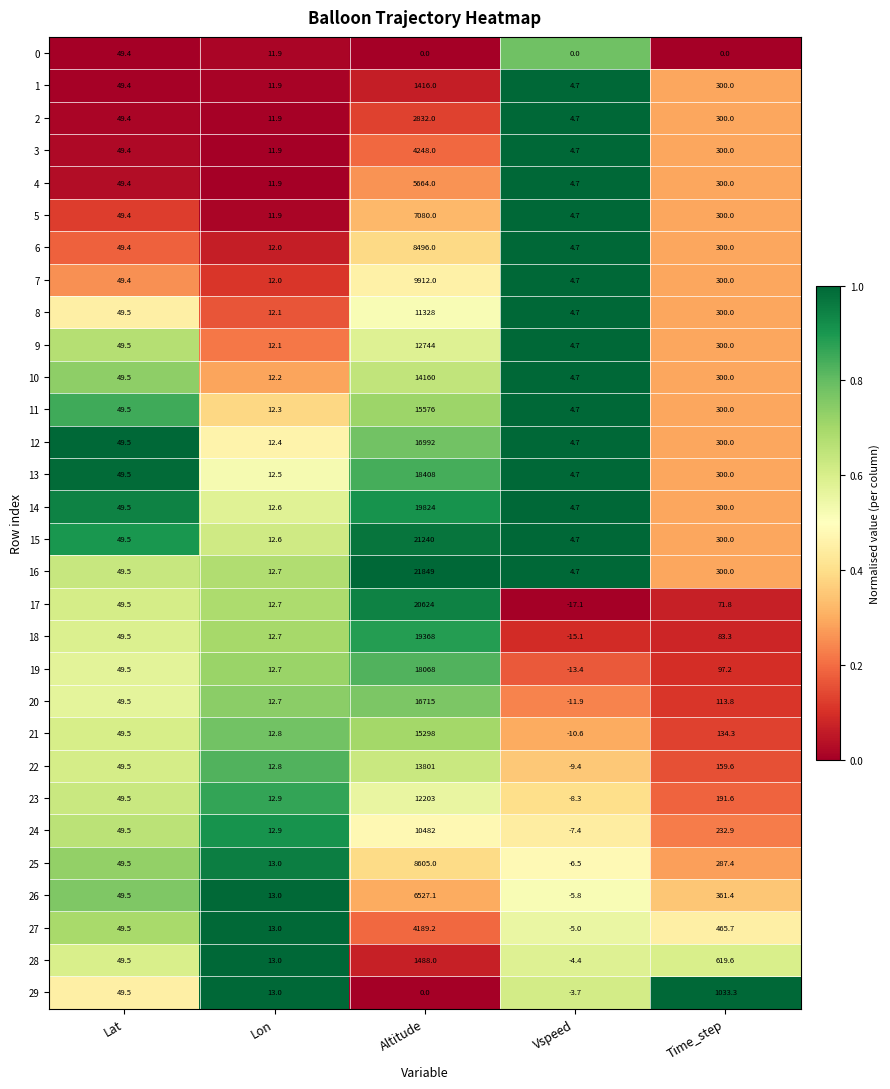

Read the 10 value at Lat.

49.5